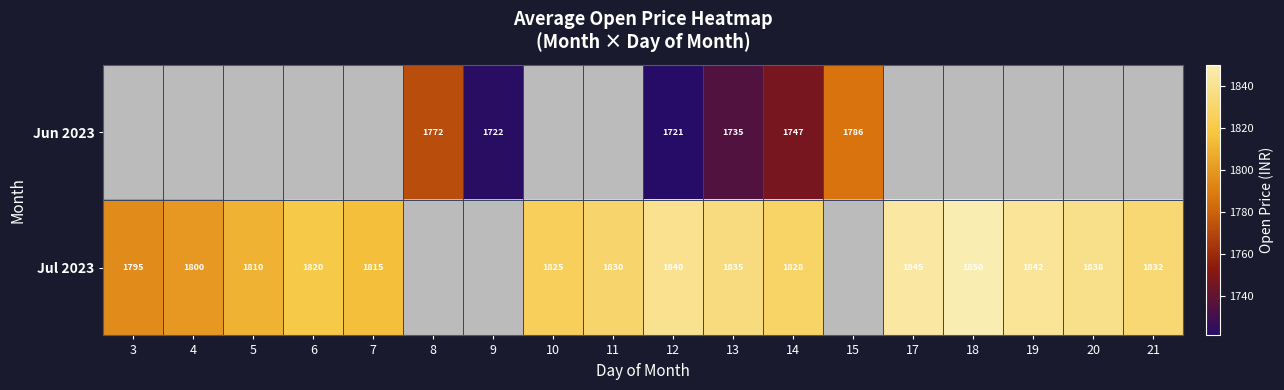

The value of Jul 2023 at 17 is 1845. True or false?

True